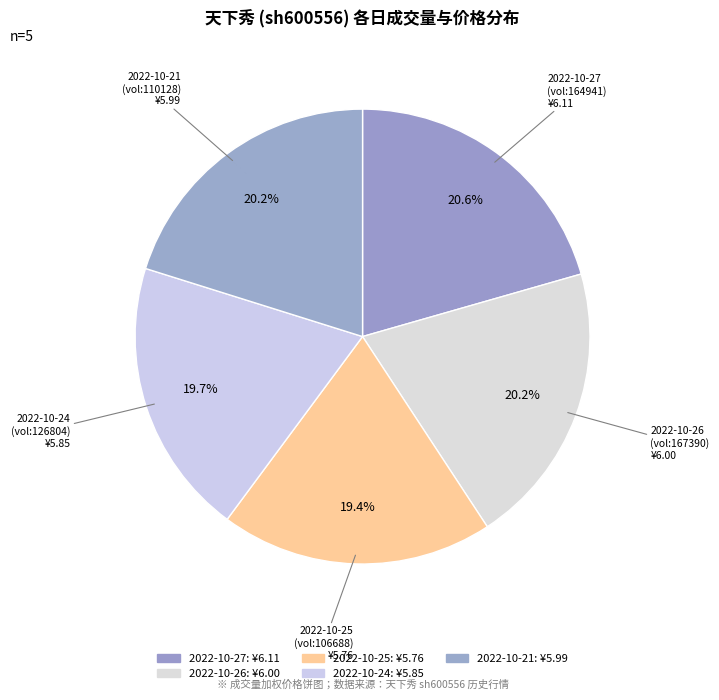

How many slices are in this pie chart?

5